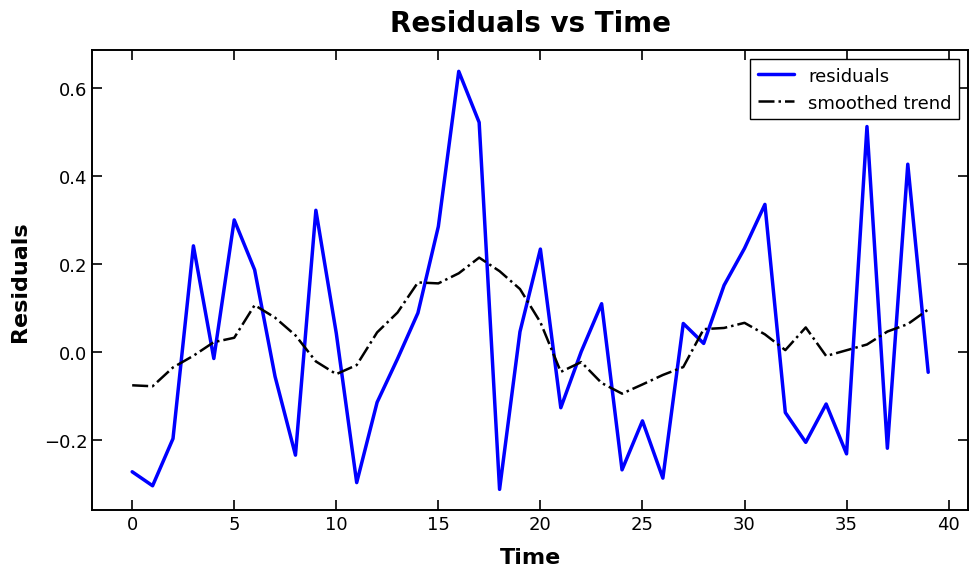

How many intersections are there between smoothed trend and residuals?

20